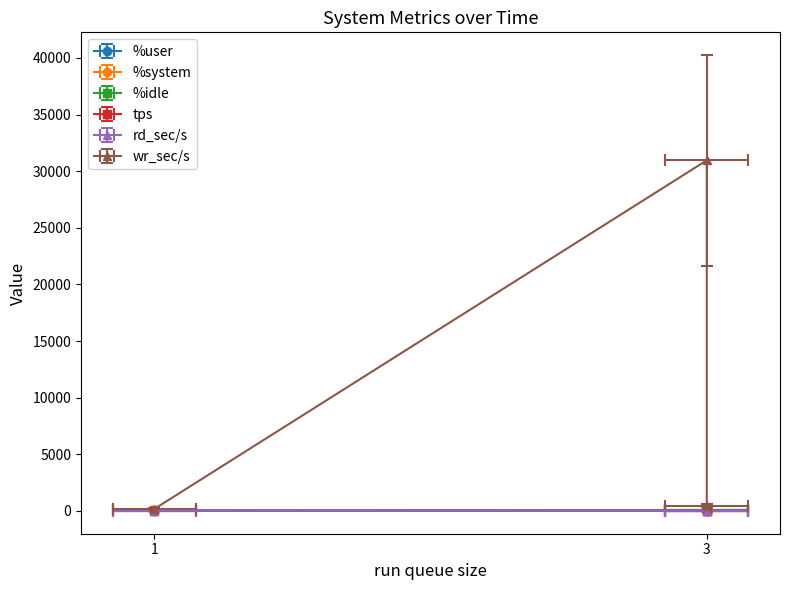

What is the value of the rd_sec/s point at the 2nd from the left?

17.6